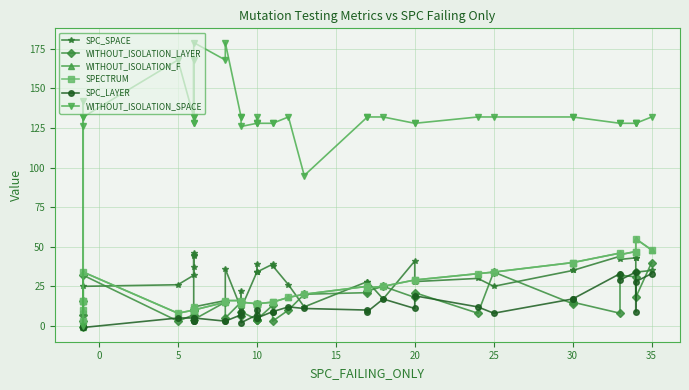

How many data points does each series have?

40